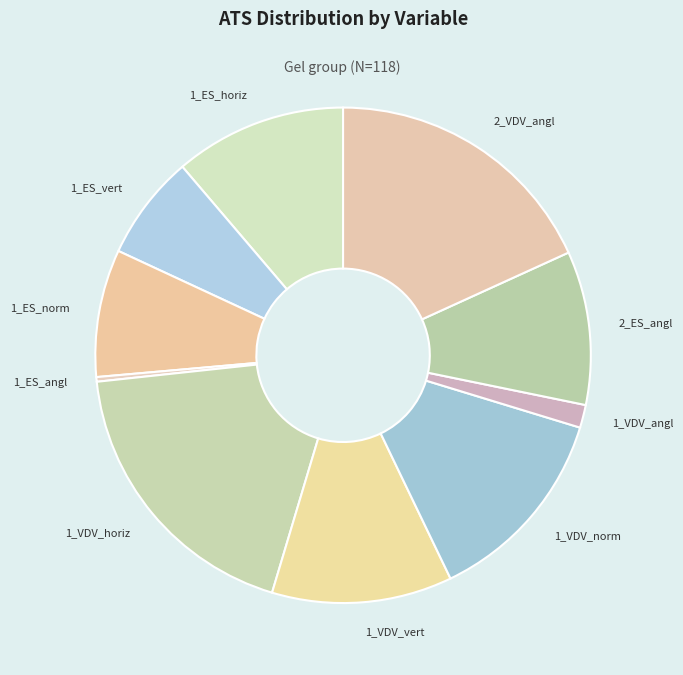

True or false: 2_ES_angl accounts for 16% of the total.

False